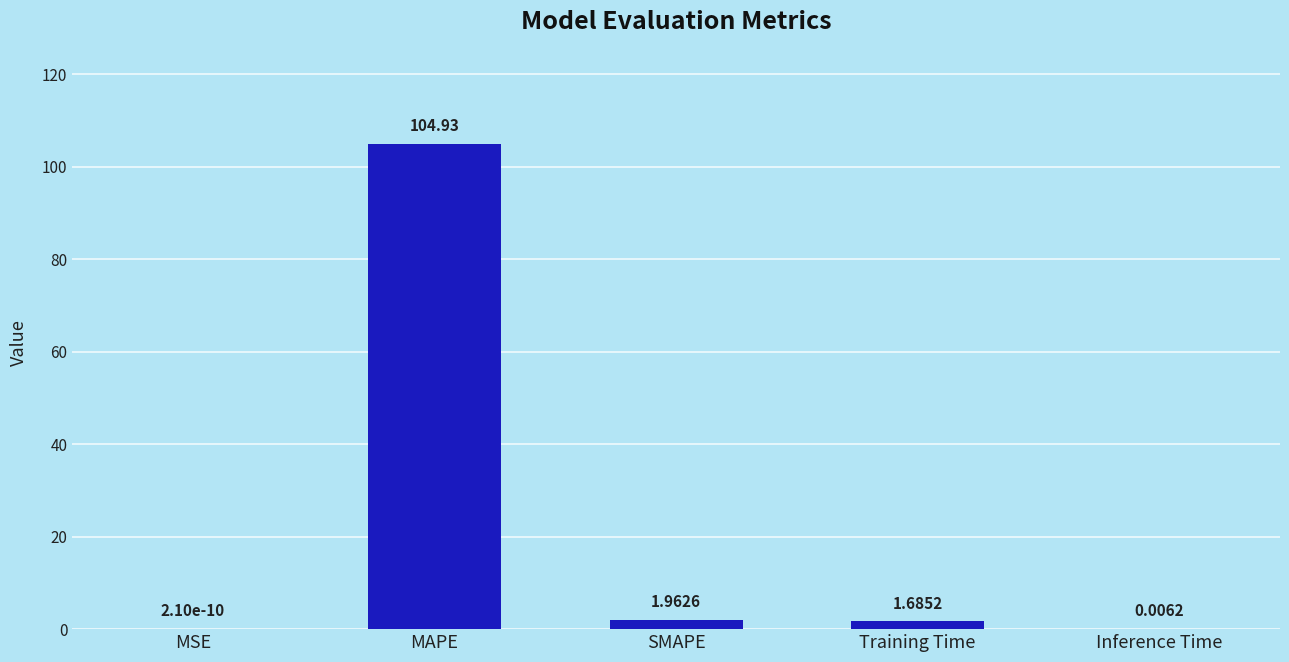

At which label does the data first exceed 1?

MAPE